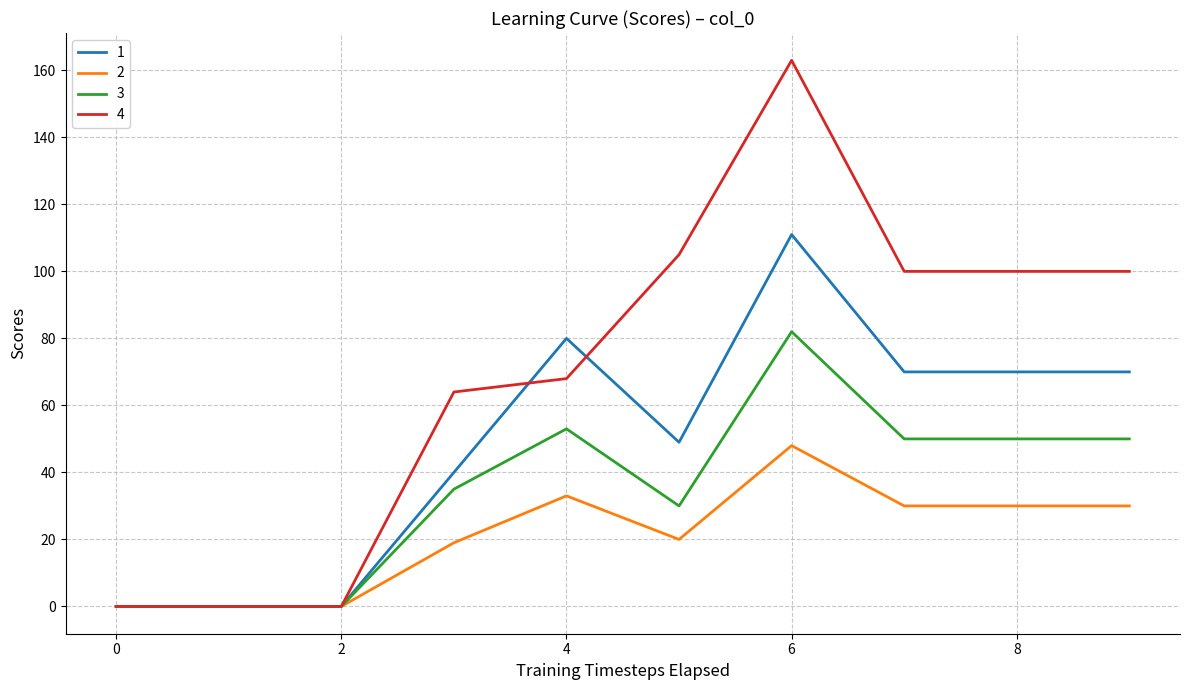

Rank the series by their maximum value, from highest to lowest.

4, 1, 3, 2